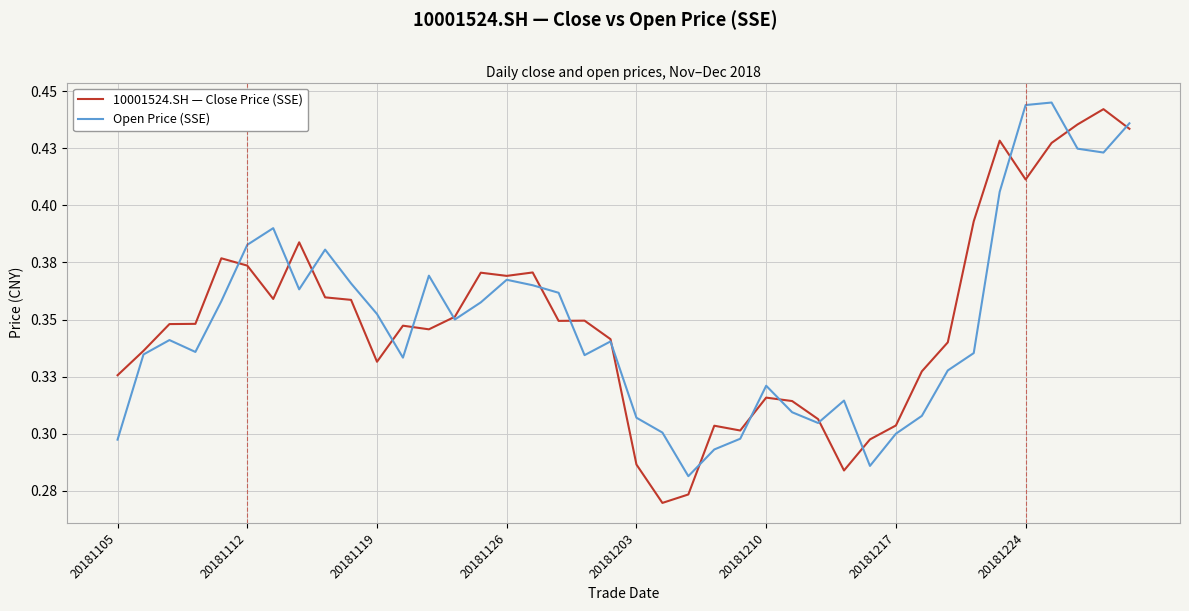

What is the value of the Open Price (SSE) point at the 11th from the left?

0.4